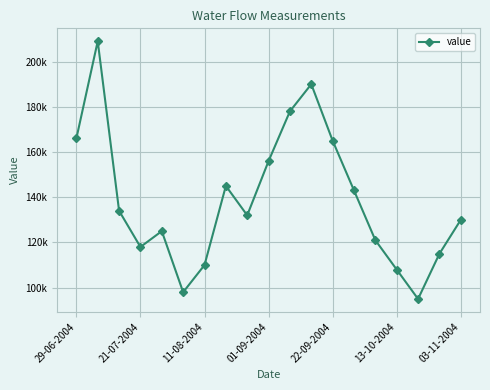

Where does the data first go above 132000?

29-06-2004